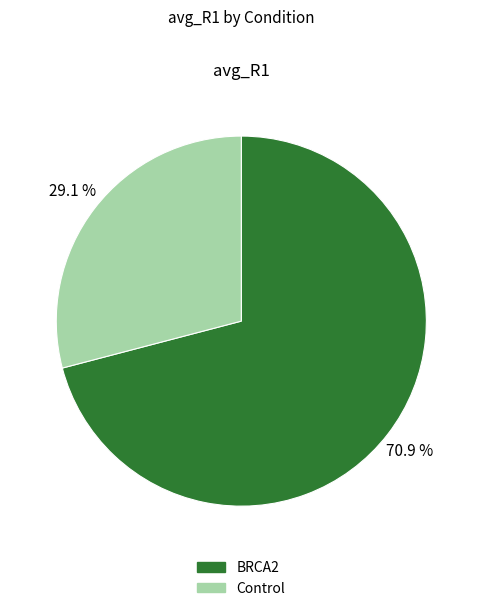

Which slice is the largest?

BRCA2